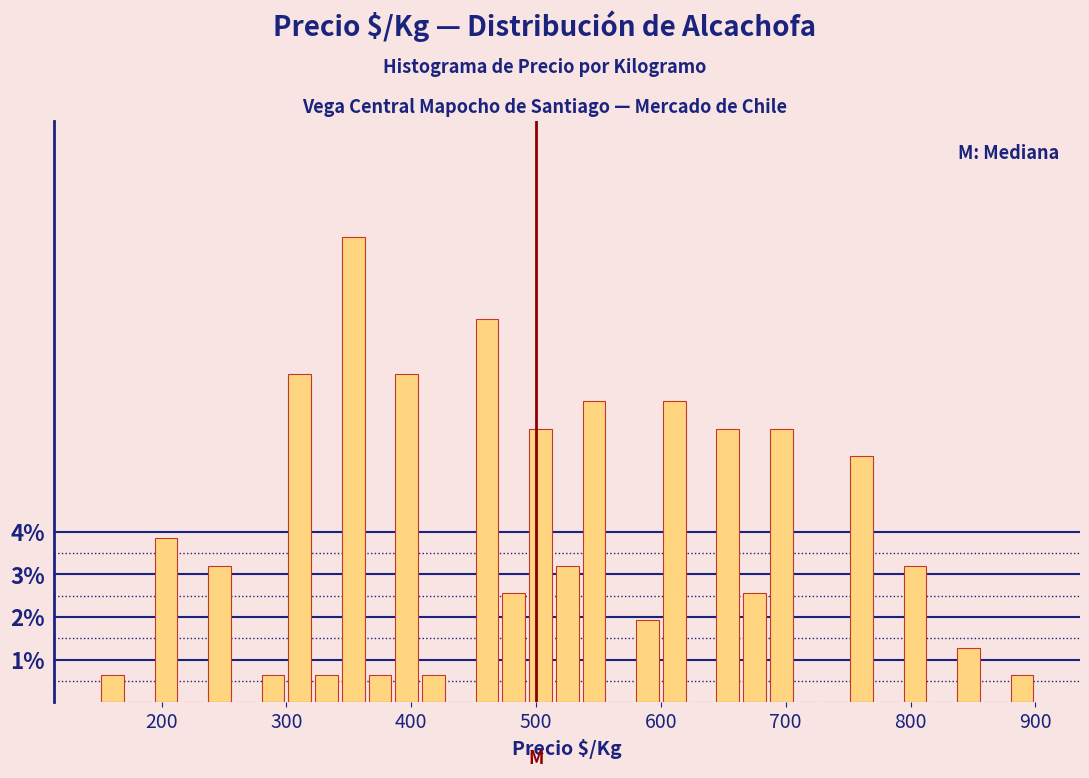

Read against the x-axis, roughly where is the centre of the tallest bar?

350